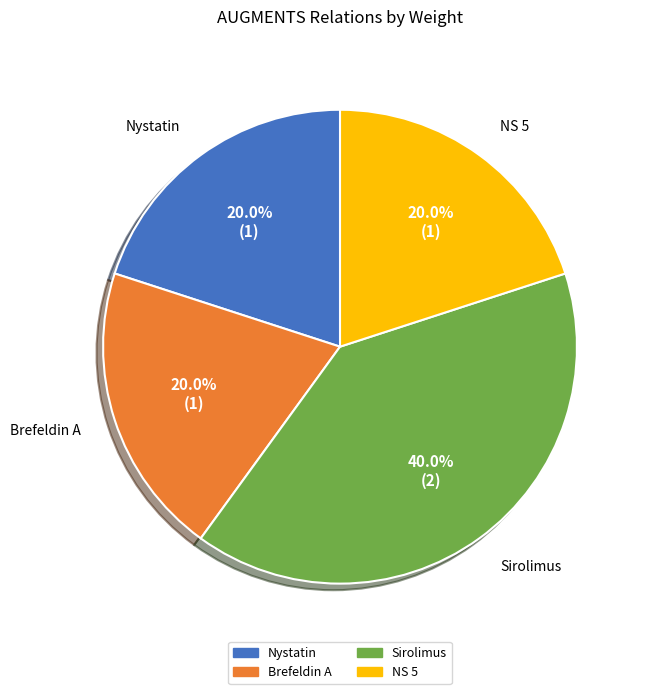

The Nystatin slice represents 20% of the pie. True or false?

True